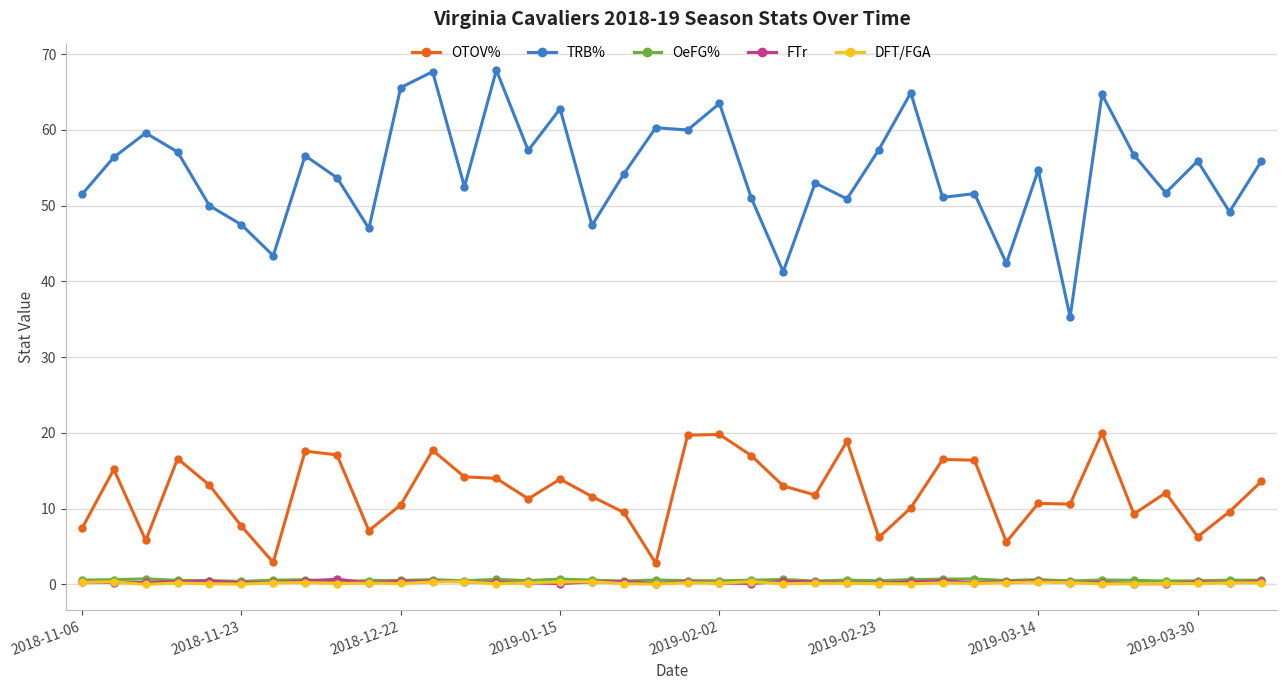

What is the highest value of the TRB% series?

67.9